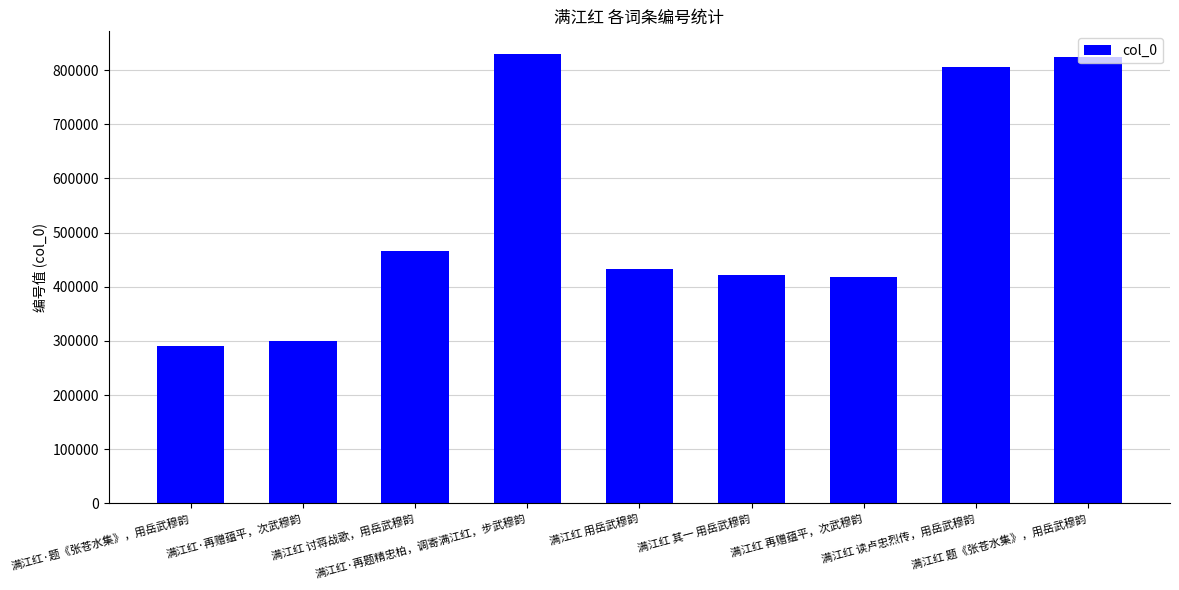

What value does the data have at 满江红 再赠蕴平，次武穆韵?

417603